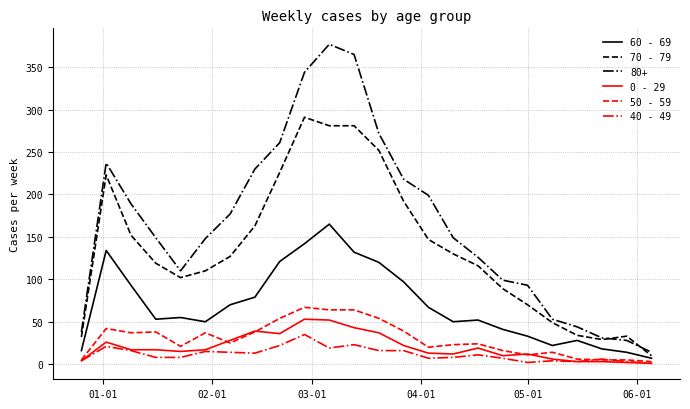

Which series has the largest total across all categories?

80+